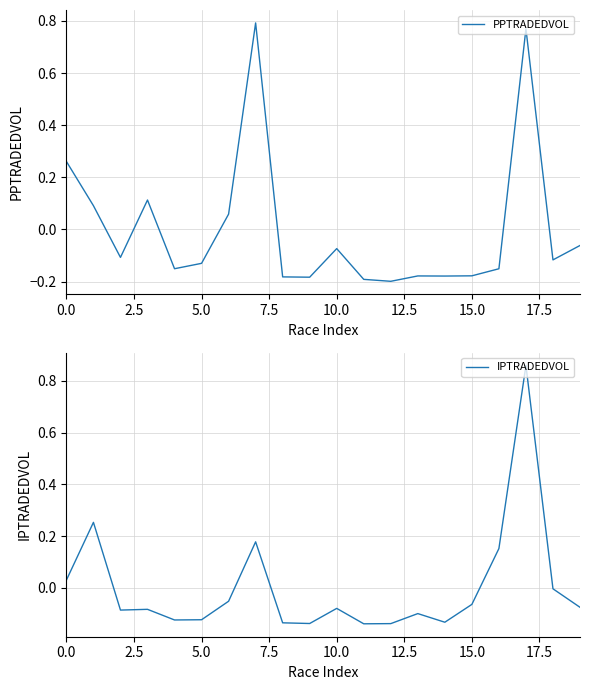

Is this an area chart (filled region under the line)?

No